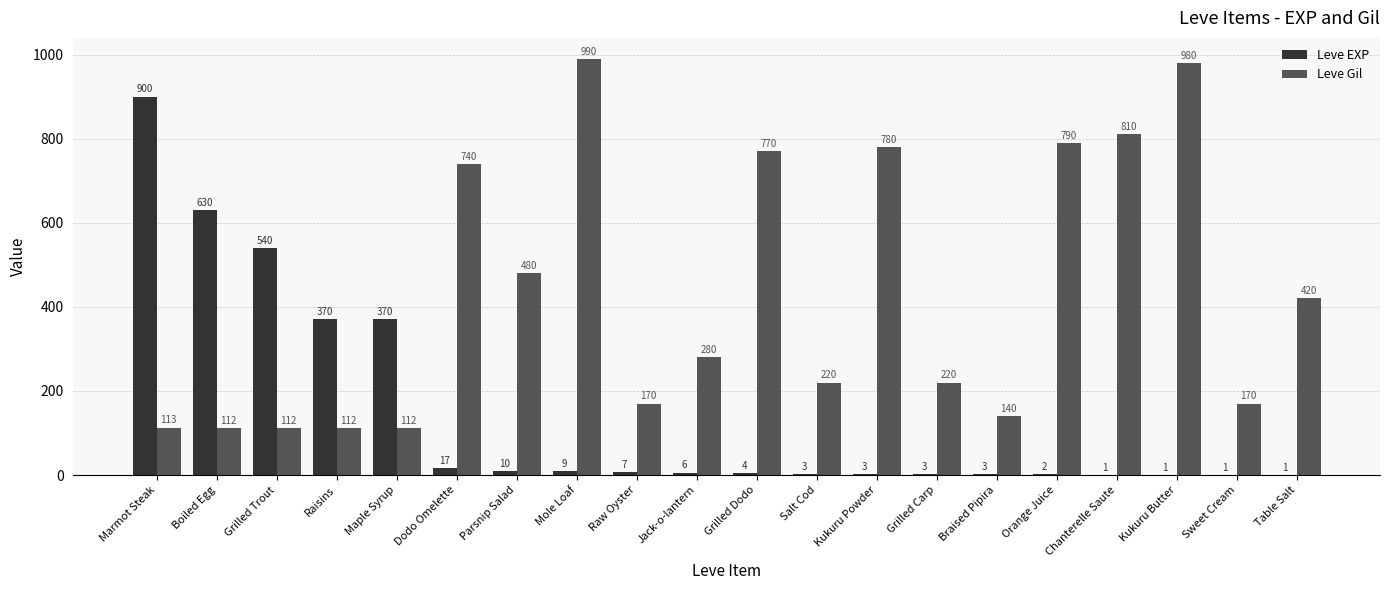

Reading right to left, transcribe all the data shown in this chart.

Leve EXP: 1	1	1	1	2	3	3	3	3	4	6	7	9	10	17	370	370	540	630	900
Leve Gil: 420	170	980	810	790	140	220	780	220	770	280	170	990	480	740	112	112	112	112	113